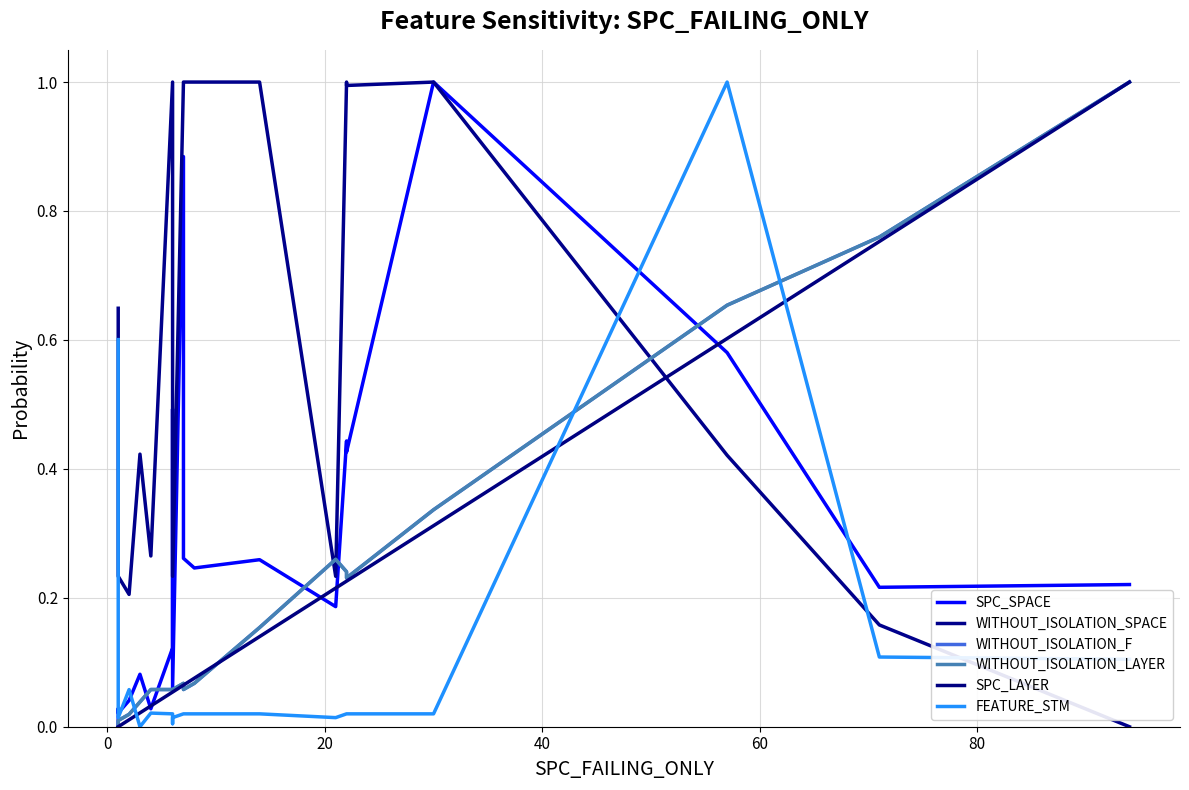

In WITHOUT_ISOLATION_SPACE, how many points are lower than both neighbors (excluding endpoints)?

5